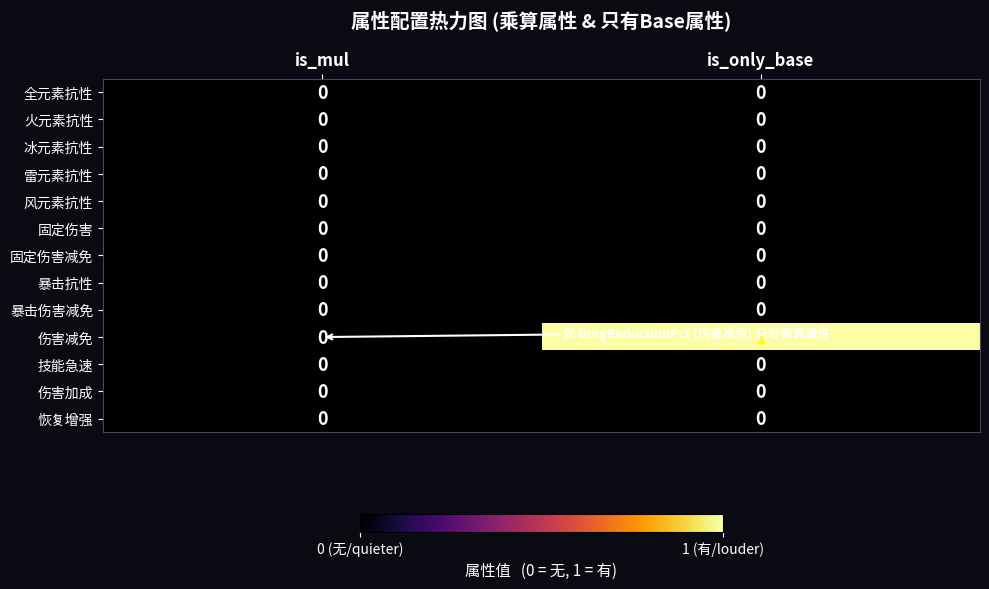

The value of 全元素抗性 at is_only_base is 0. True or false?

True